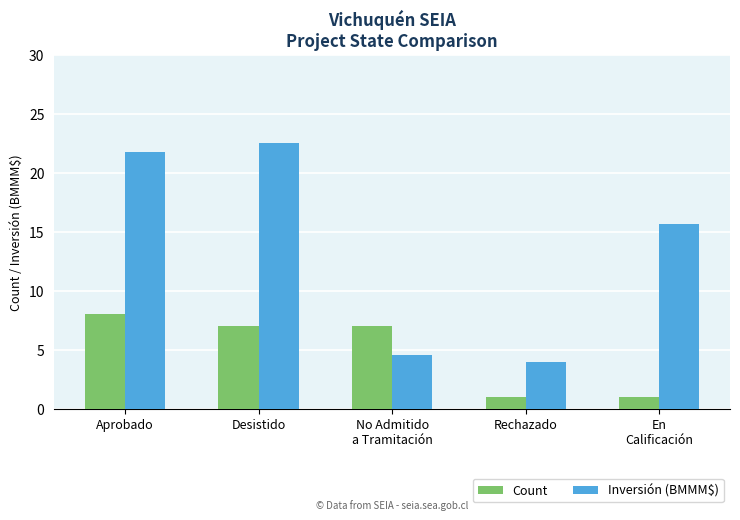

At which label does Inversión (BMMM$) first exceed 15?

Aprobado